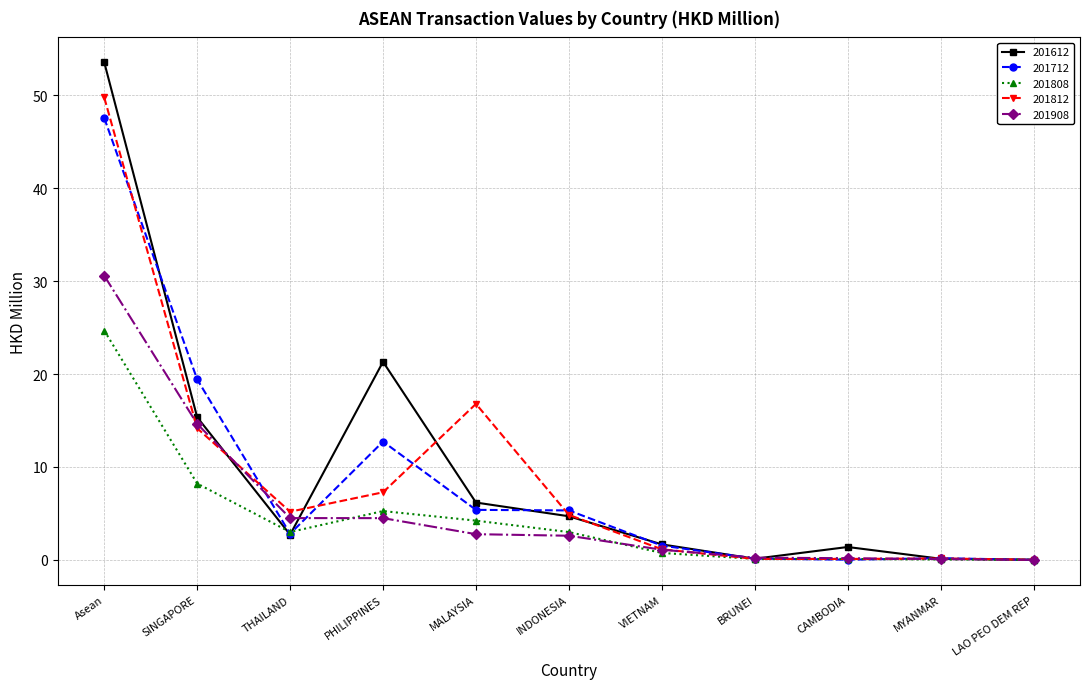

What is the sum of the 201712 values at THAILAND and Asean?

50.4